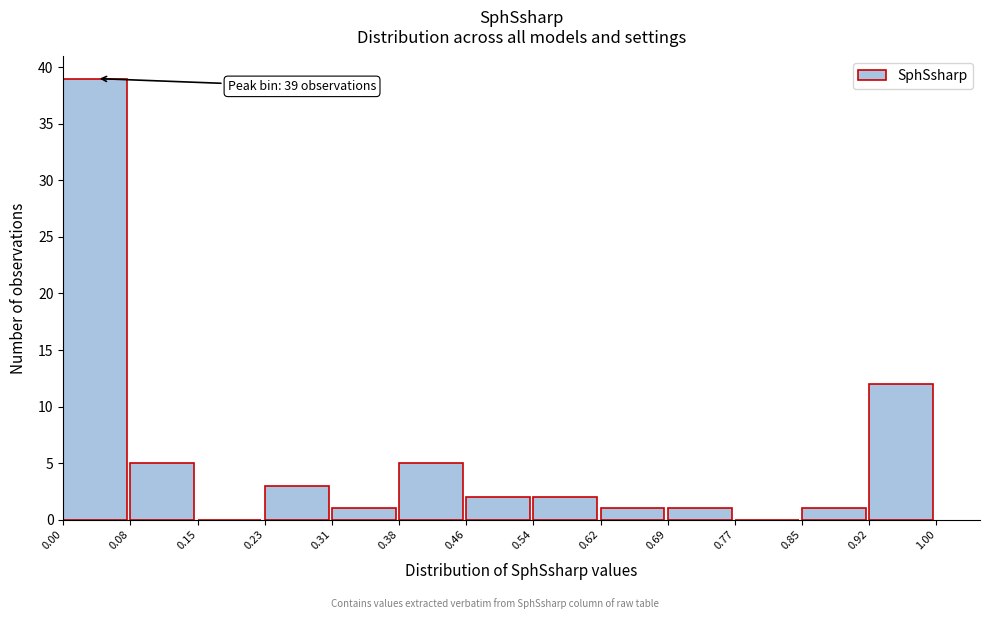

Over which range of the x-axis is the bar tallest?

0.00 to 0.08